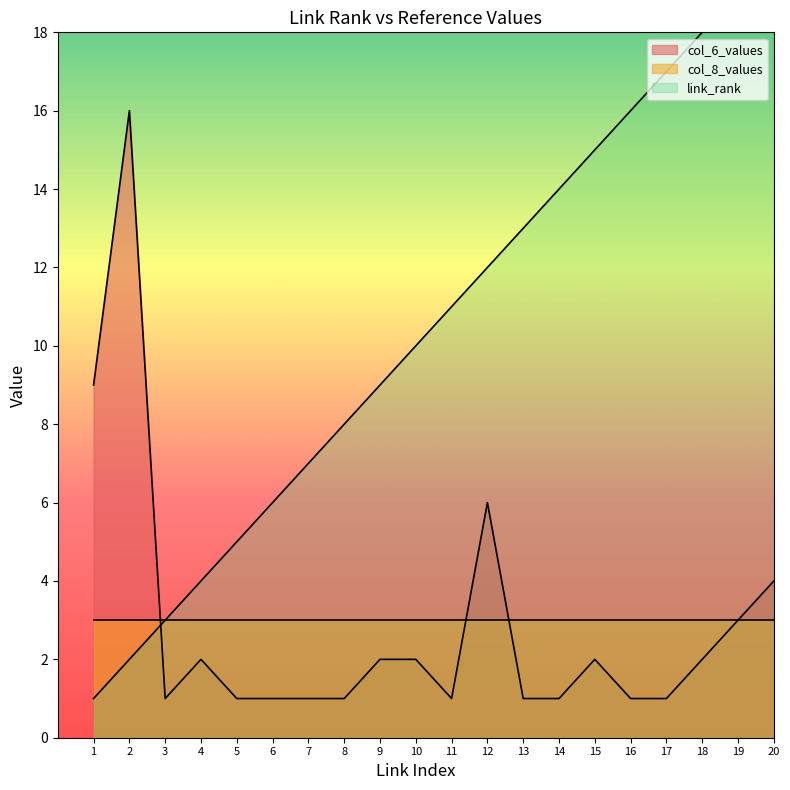

Between 2 and 17, which series saw the biggest shift?

link_rank